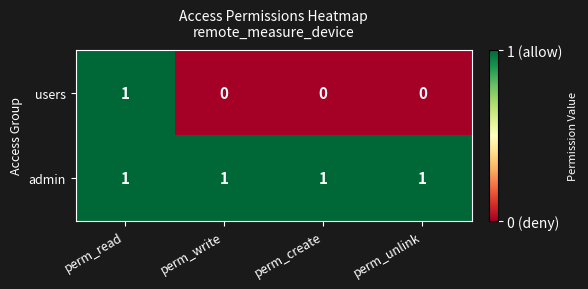

Between perm_read and perm_unlink, which series saw the biggest shift?

users